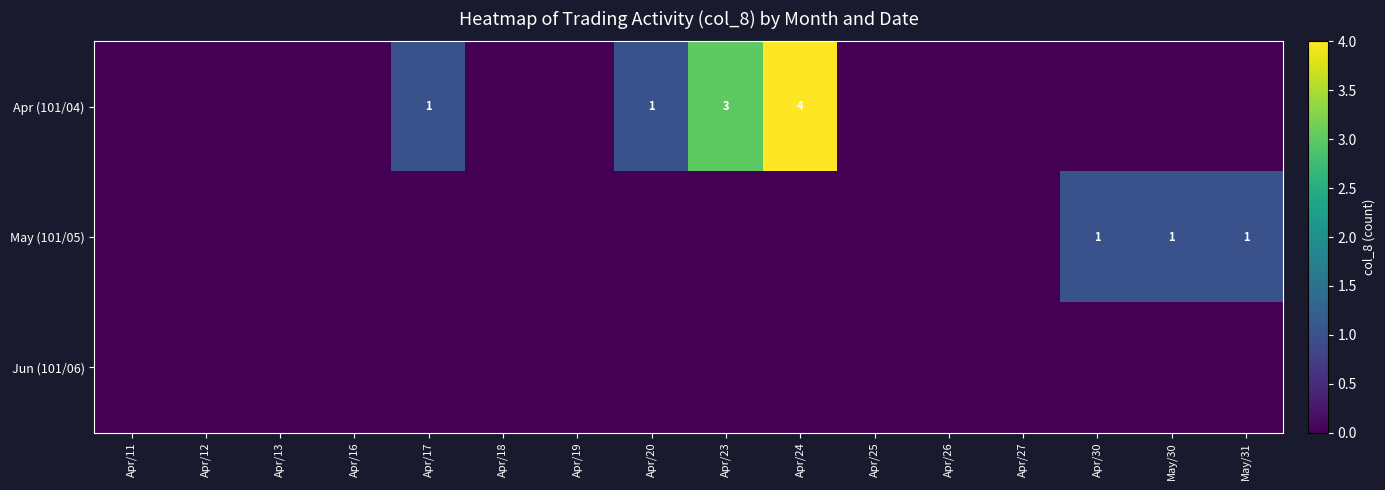

Which series has the largest total across all categories?

Apr (101/04)